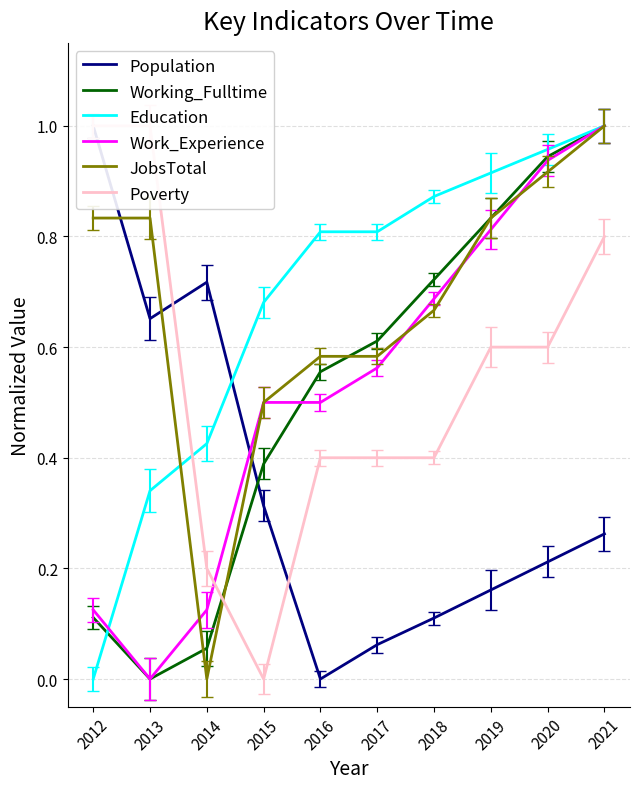

Between 2012 and 2018, which series saw the biggest shift?

Population